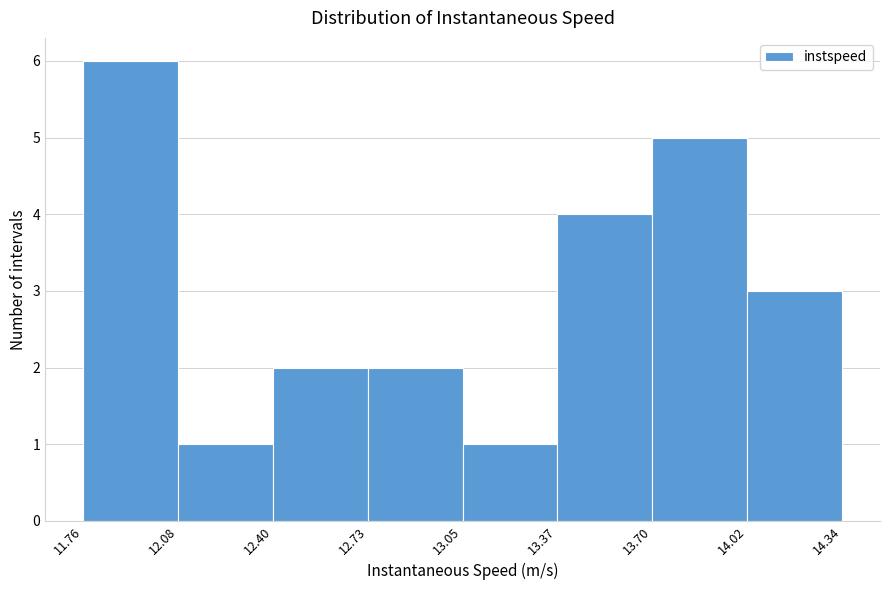

What is the height of the bar covering 13.37 to 13.70 on the x-axis? The values are not printed on the chart, so give them approximately, as read against the axis.

4